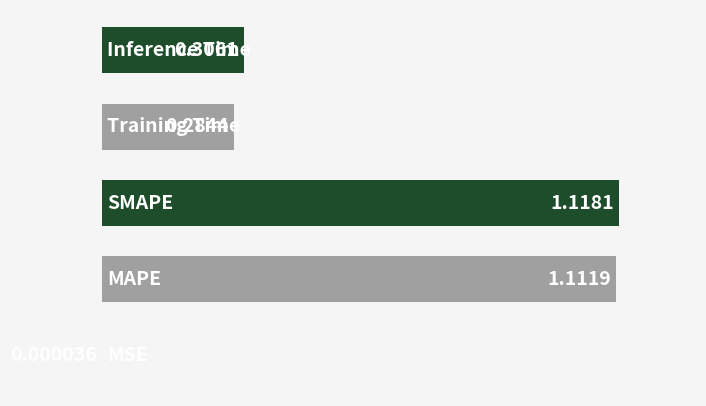

How many categories are shown in the chart?

5